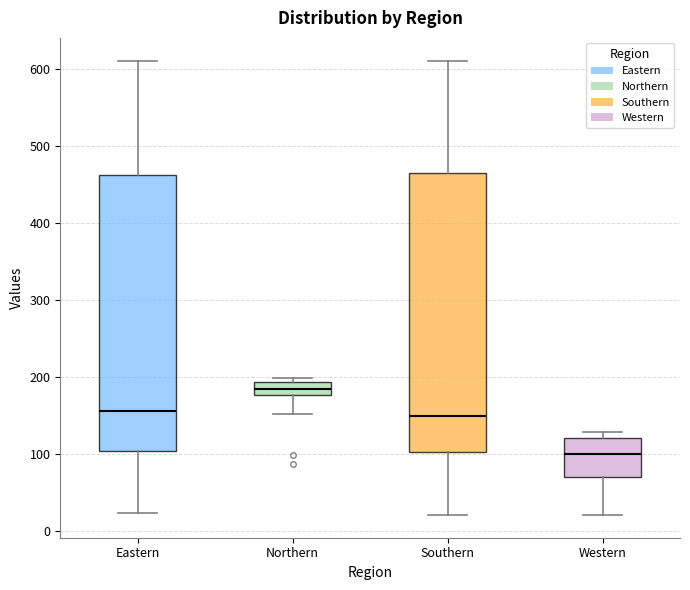

Where is the upper edge of the box for Eastern on the y-axis? The values are not printed on the chart, so give them approximately, as read against the axis.

460